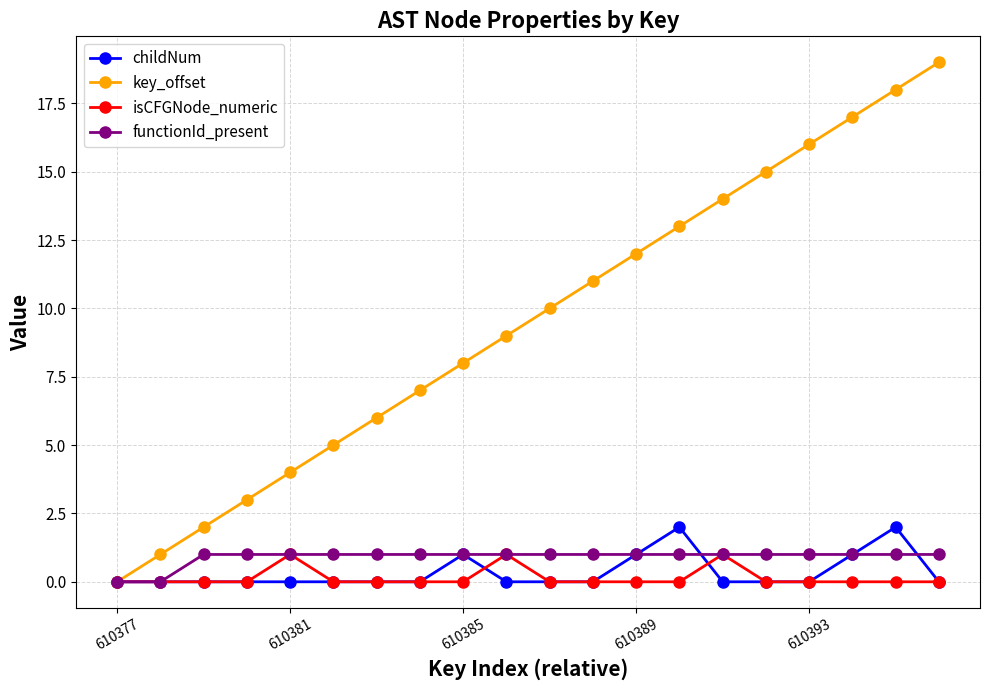

True or false: childNum has more than 0 points higher than both neighbors.

True